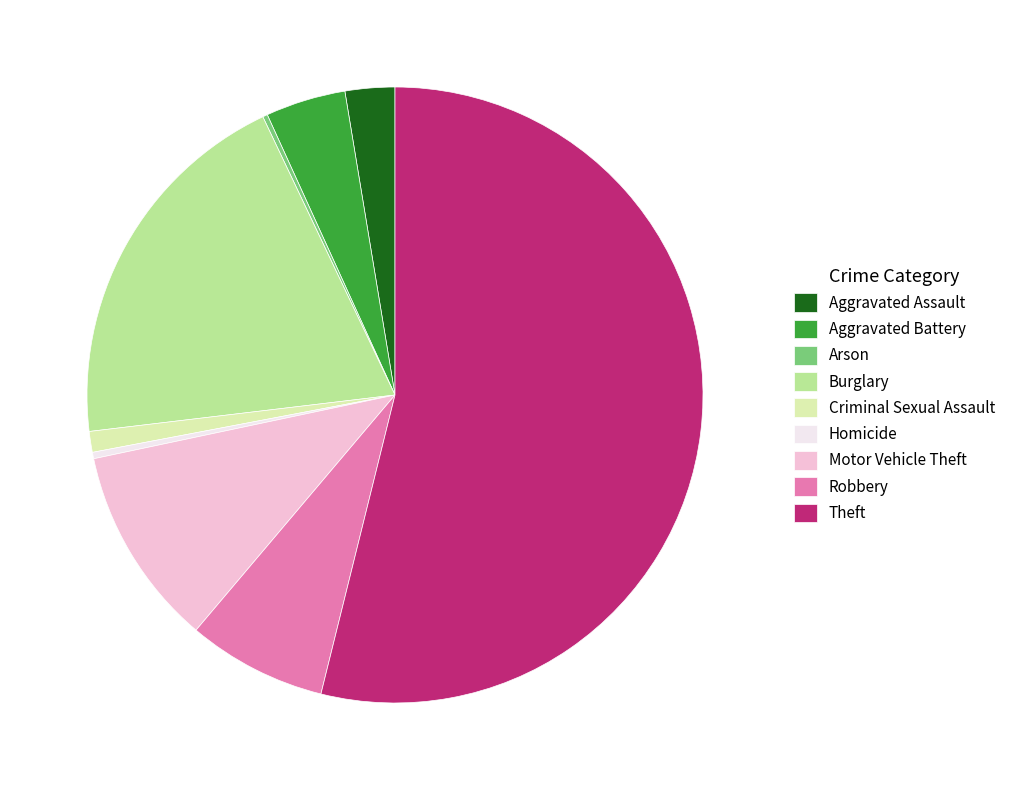

Approximately how many times larger is the value at Burglary compared to Homicide?

59.0